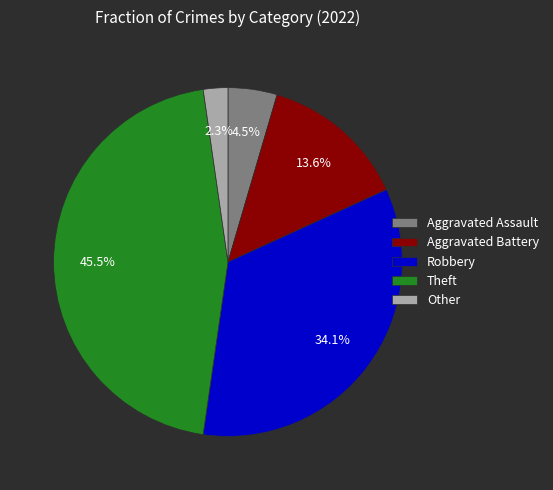

To the nearest percent, what is the average slice percentage?

20%